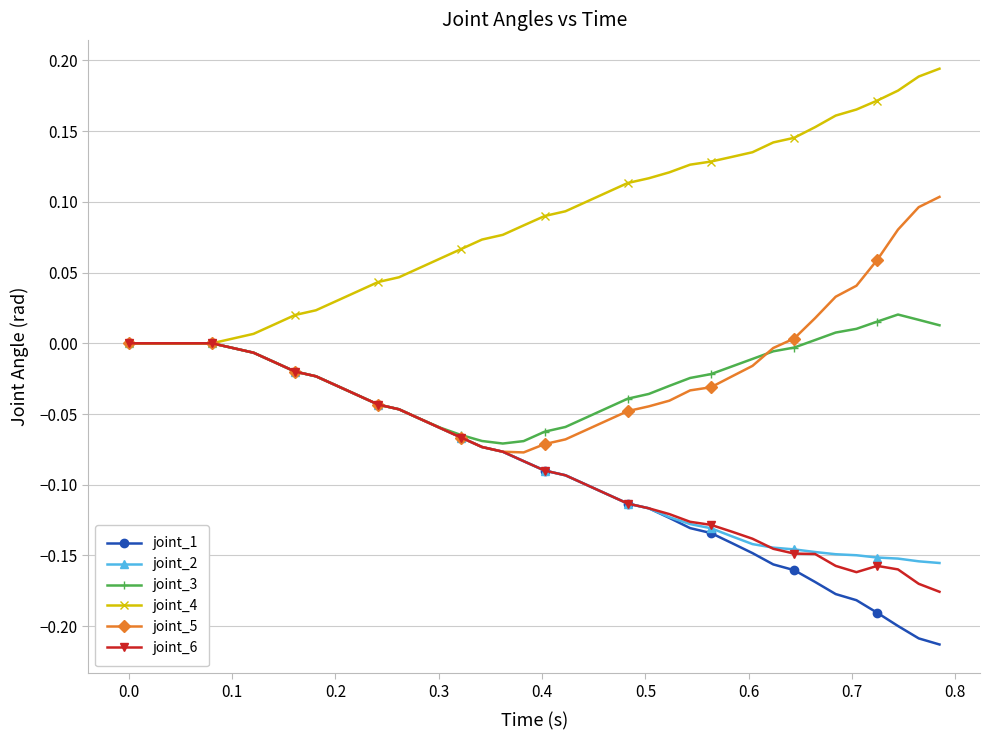

Which series has the largest total across all categories?

joint_4